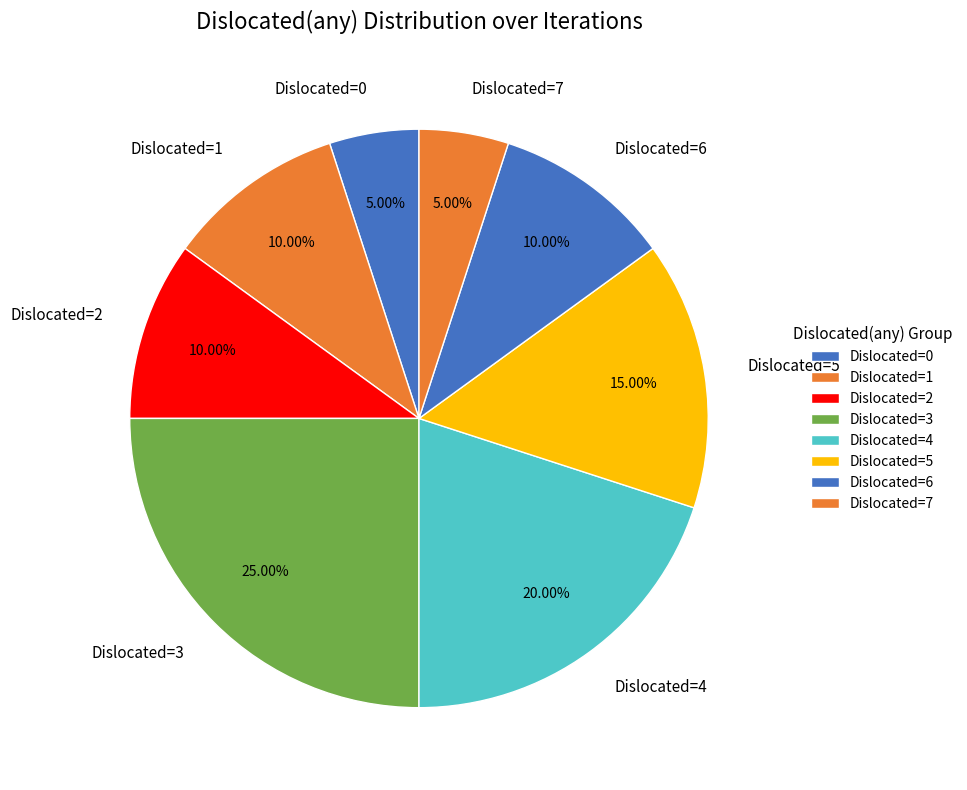

Is there a majority slice in this chart?

No